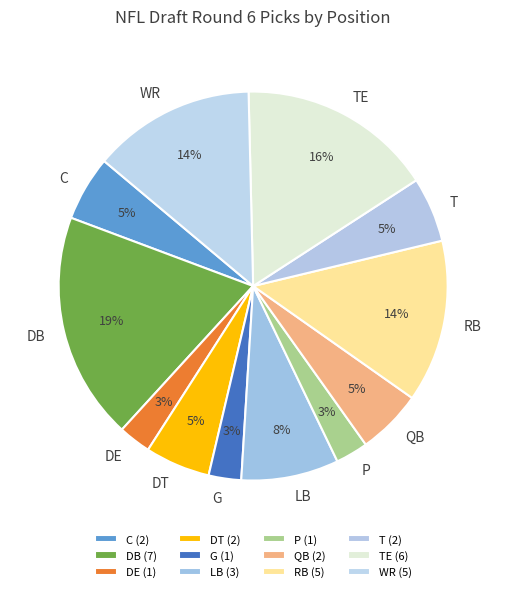

Between QB and WR, which is larger?

WR